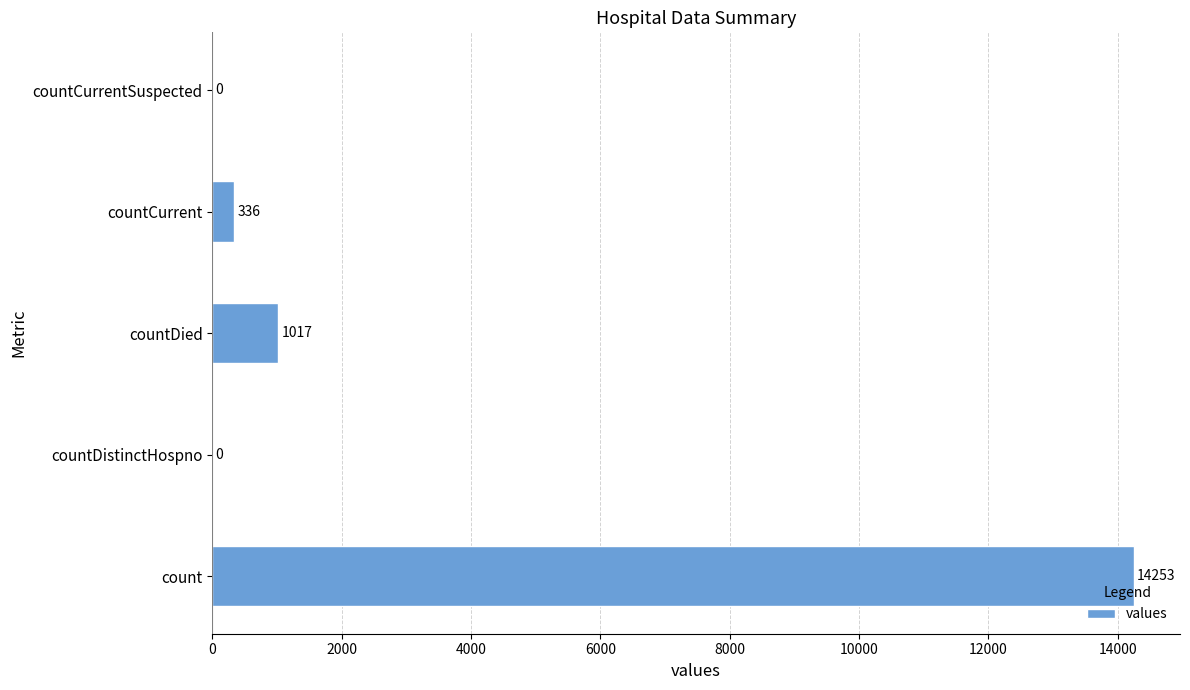

What is the average value?

3121